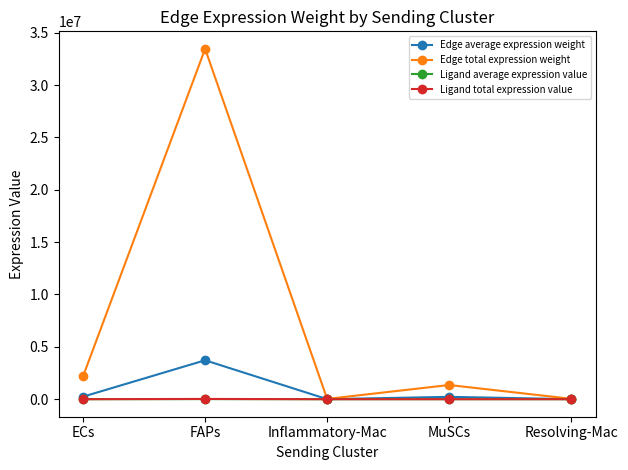

How many lines are shown in the chart?

4